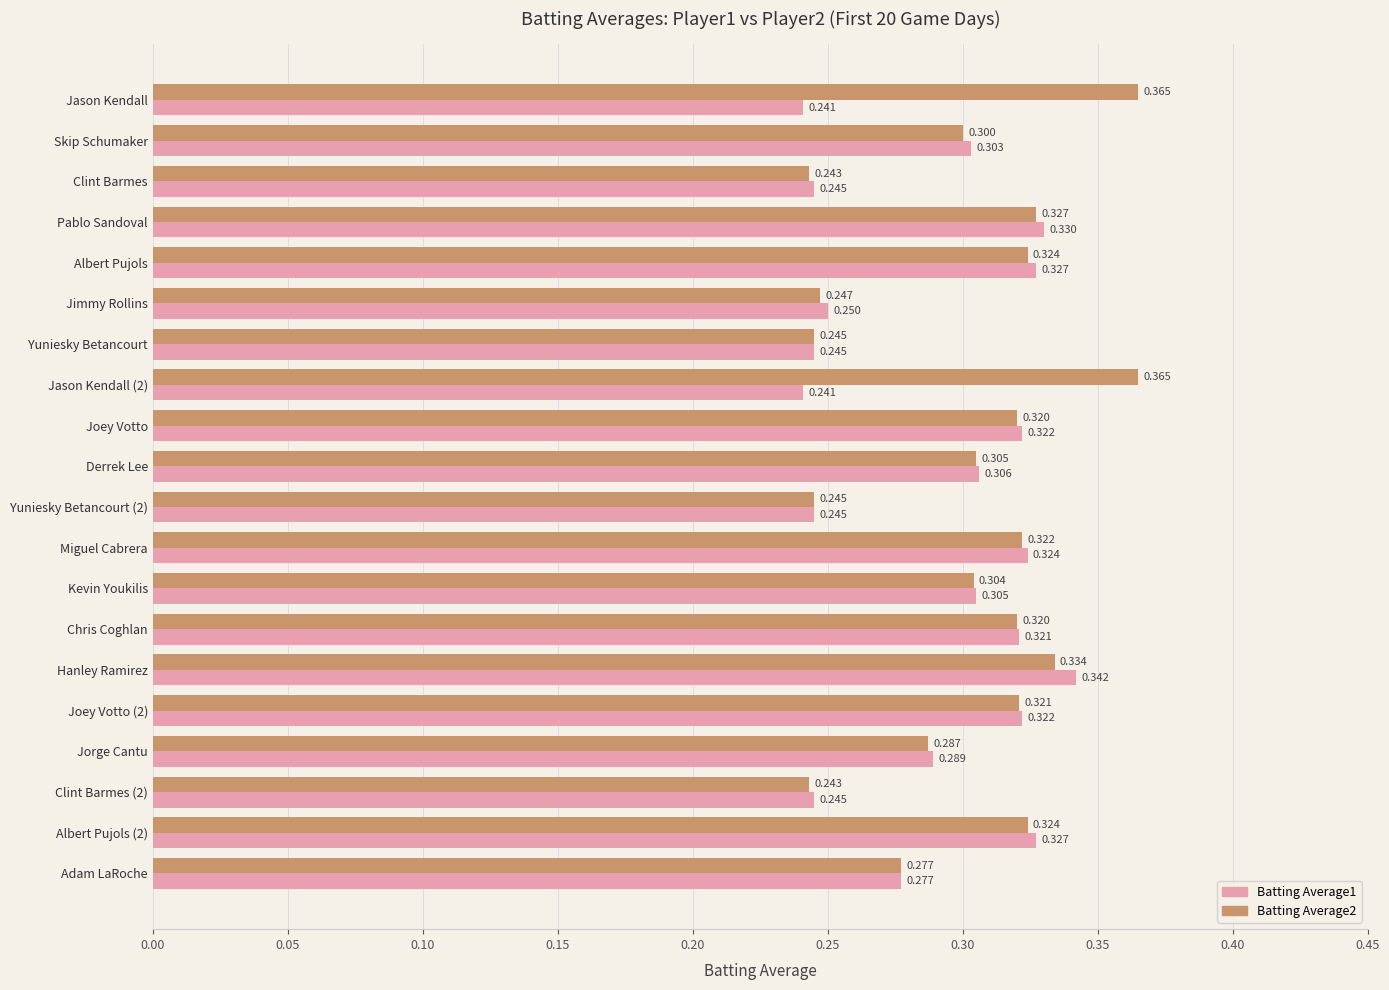

Is the value of Batting Average1 at Chris Coghlan greater than the value of Batting Average2 at Miguel Cabrera?

No